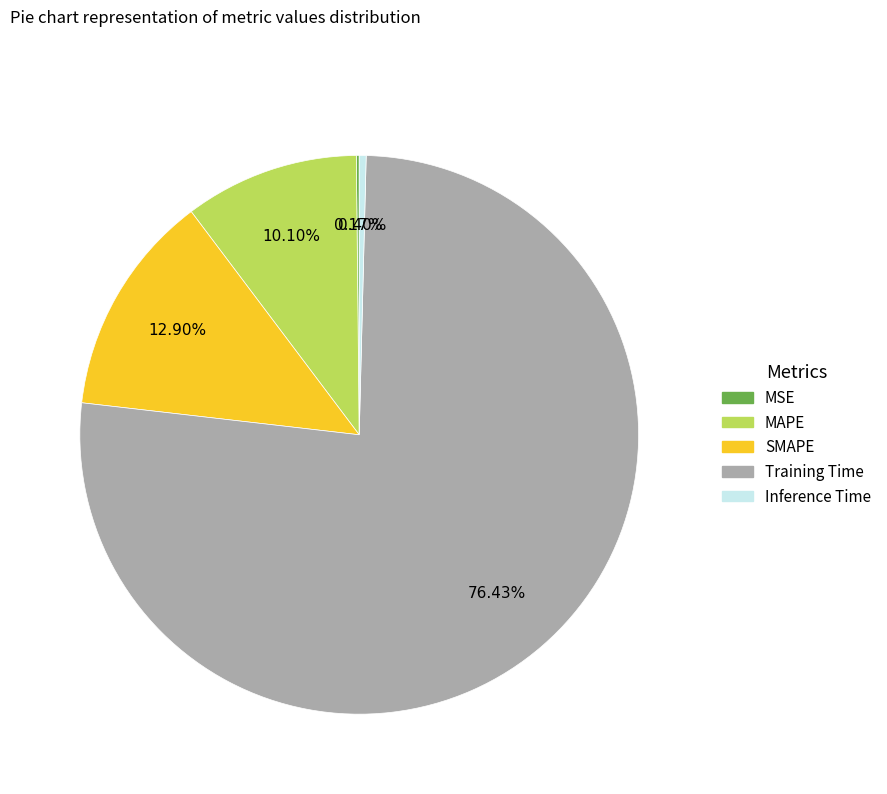

Which has a higher value, MAPE or Inference Time?

MAPE